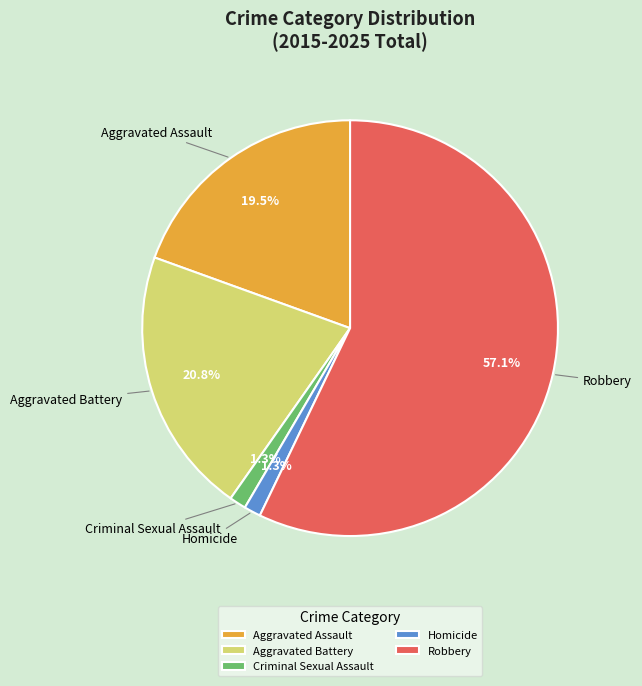

Which slice represents more than half of the pie?

Robbery